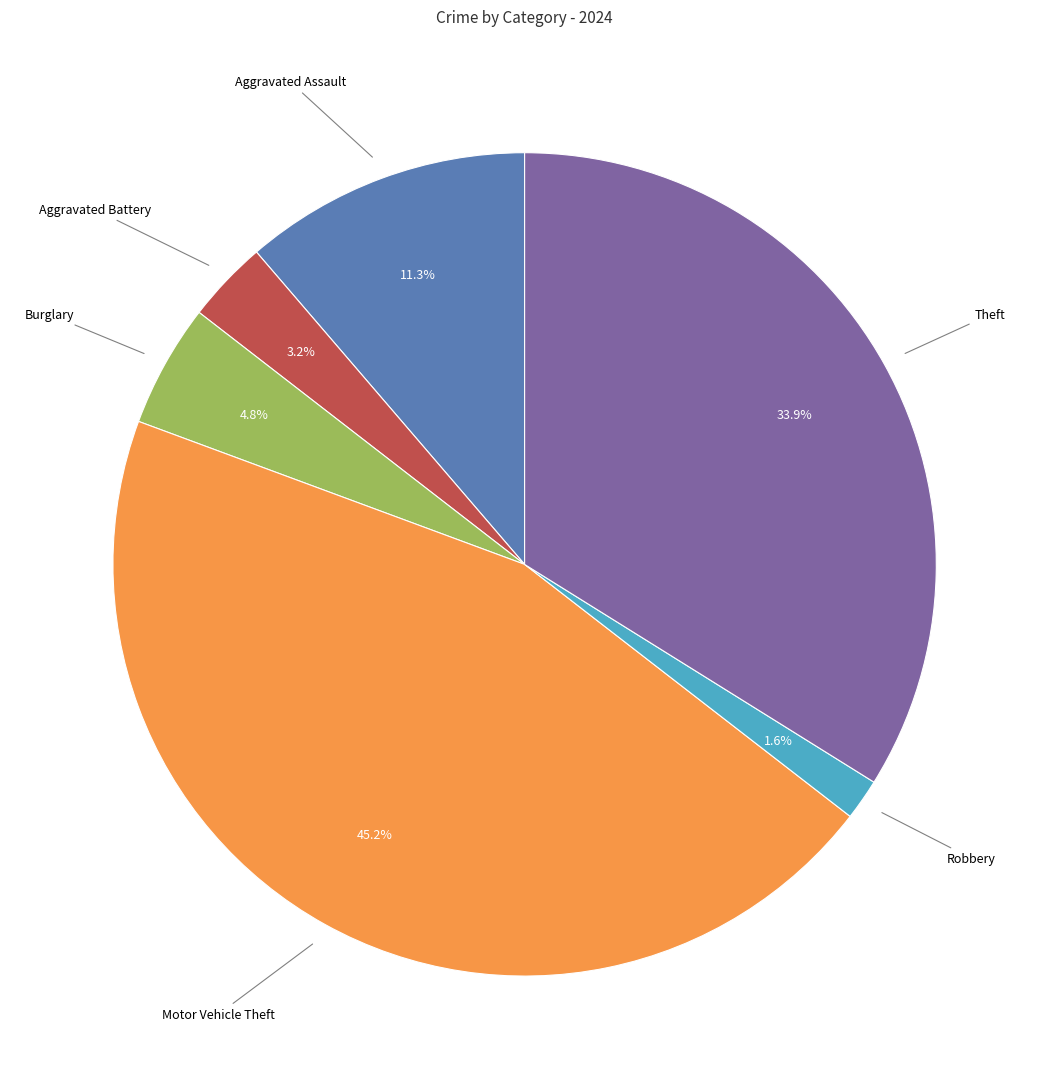

Count the number of slices in the pie.

6